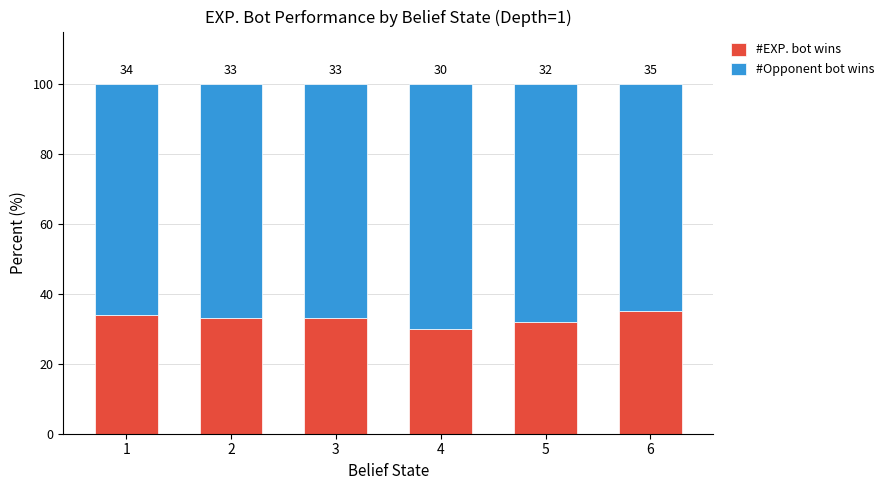

What is the total value across all series at 3?

100